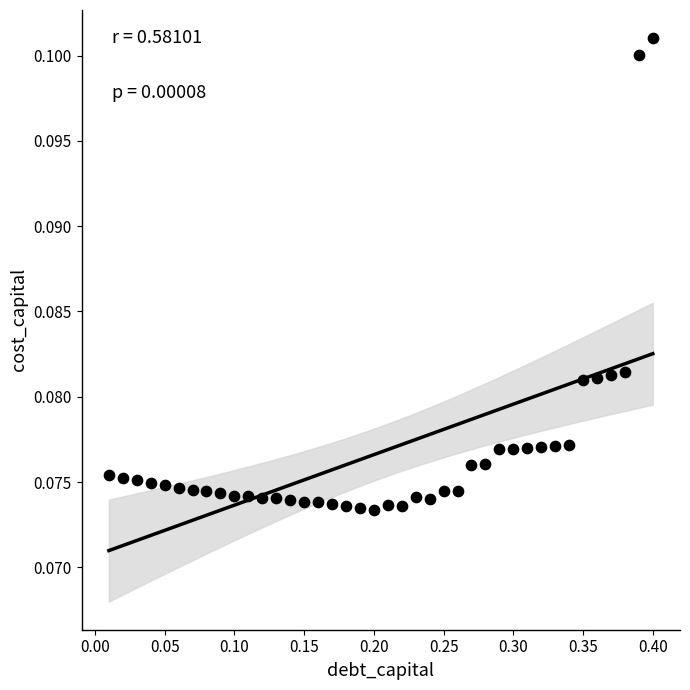

What is the range of X values (max minus min)?

0.4